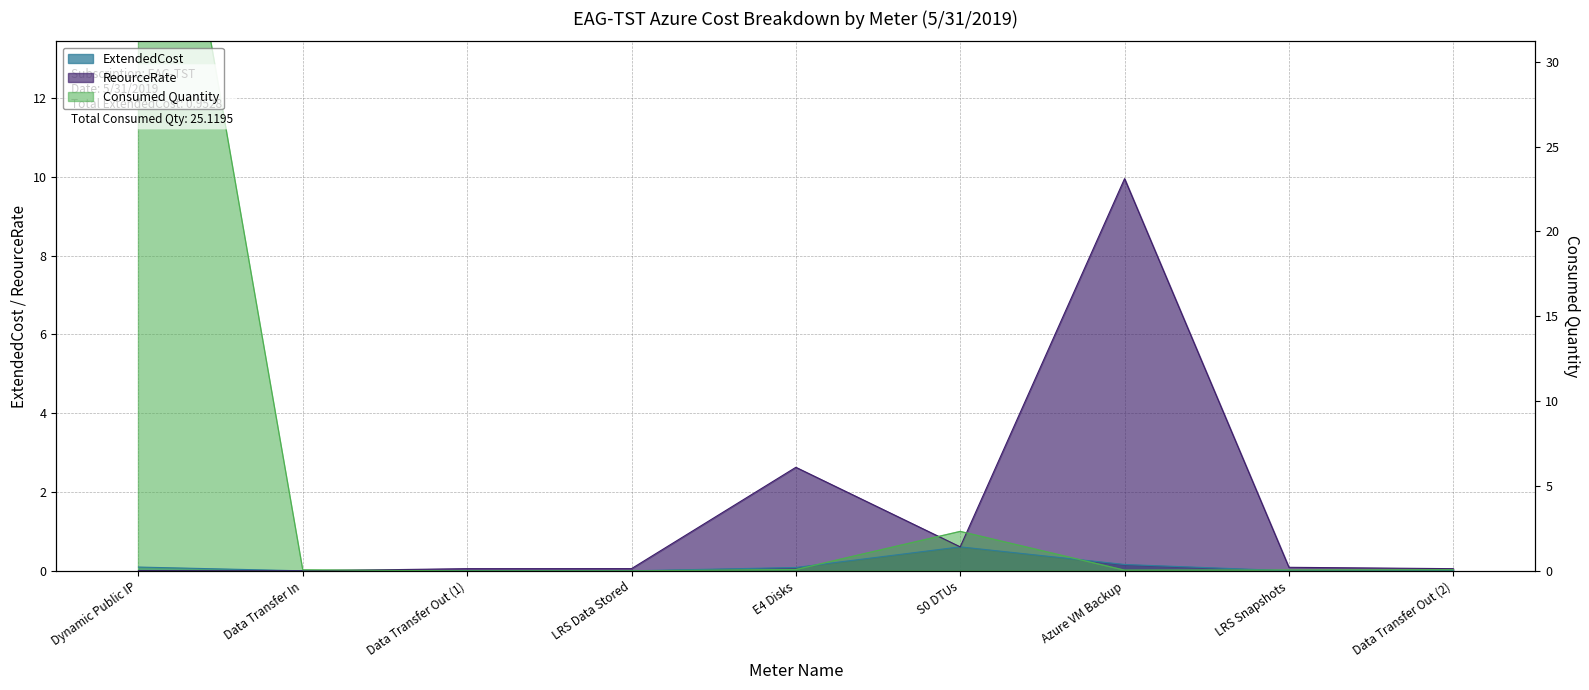

What is the difference between the second highest and minimum values in the ExtendedCost series?

0.2